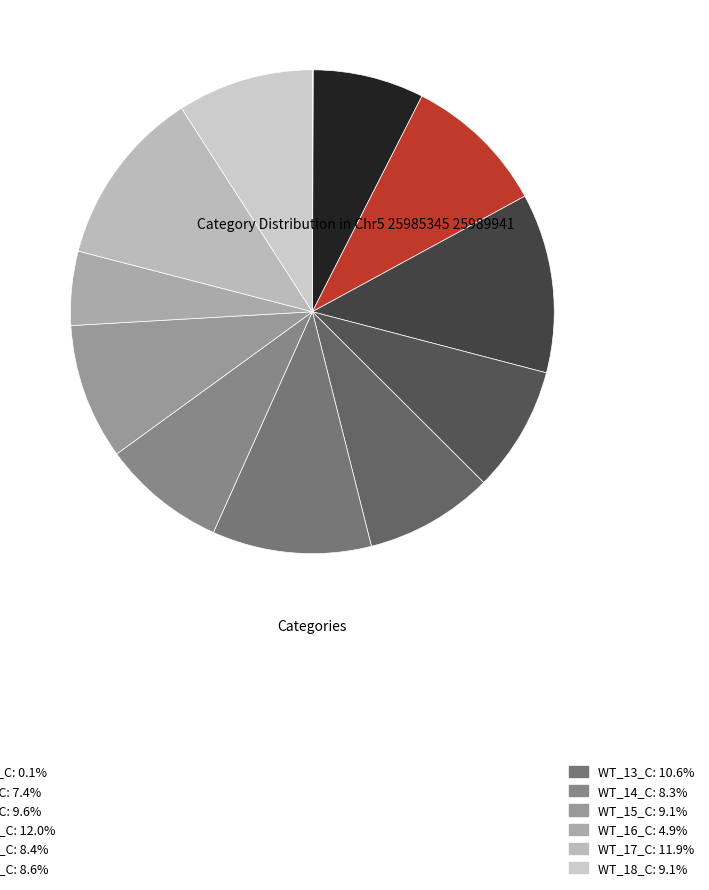

How many segments does this pie chart have?

12